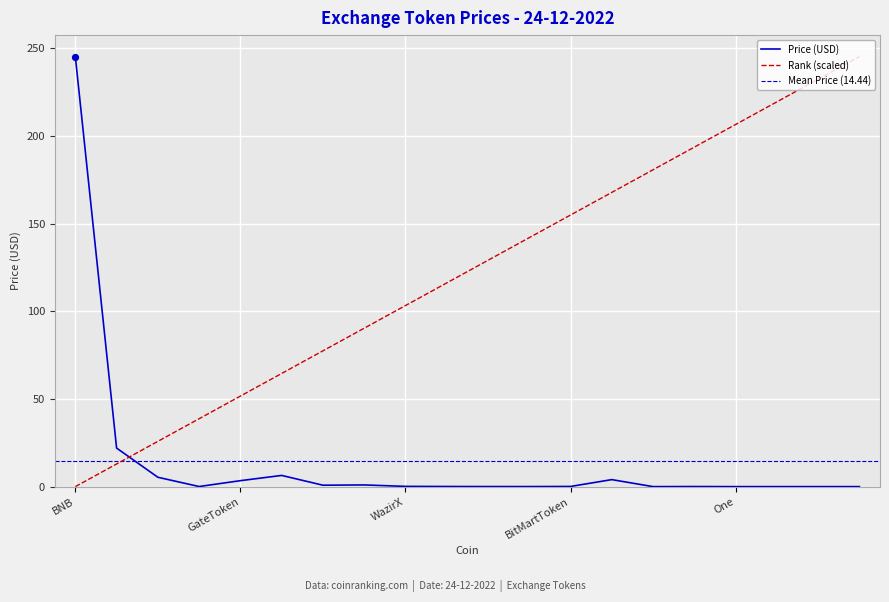

At which category is the sum across all series the highest?

BitKan